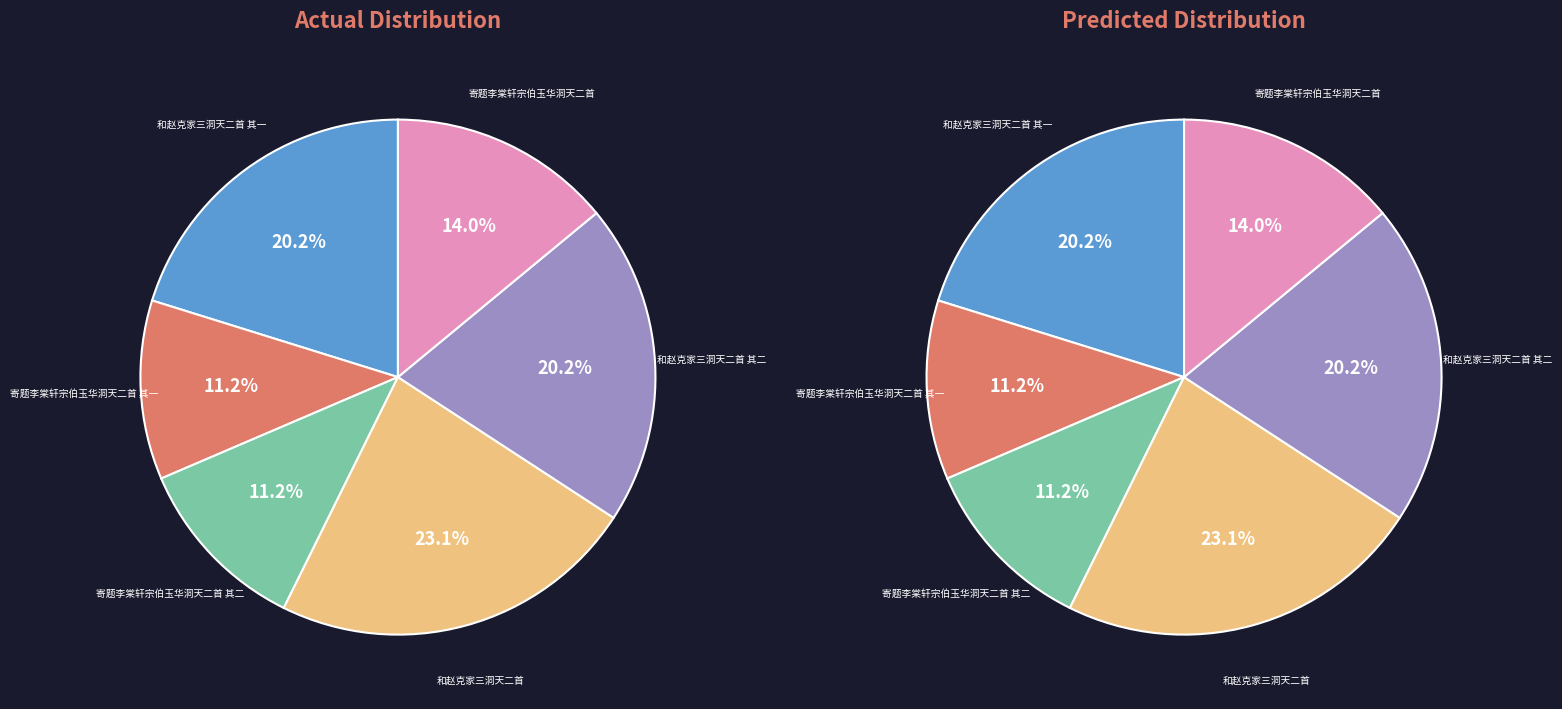

Which has a higher value, 和赵克家三洞天二首 其一 or 寄题李棠轩宗伯玉华洞天二首 其一?

和赵克家三洞天二首 其一